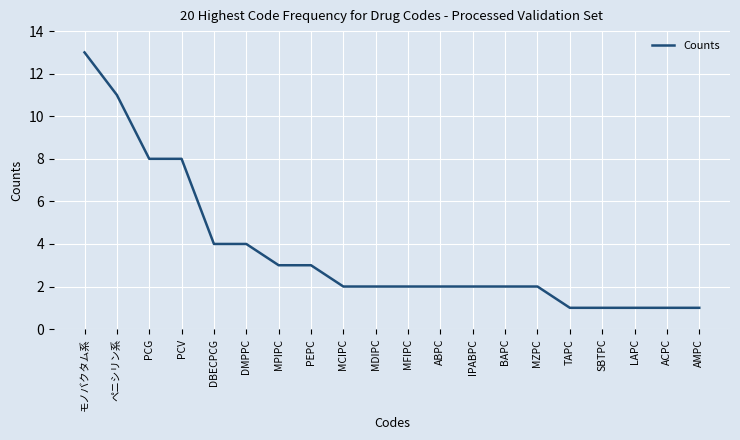

What is the change in value from PEPC to SBTPC?

-2